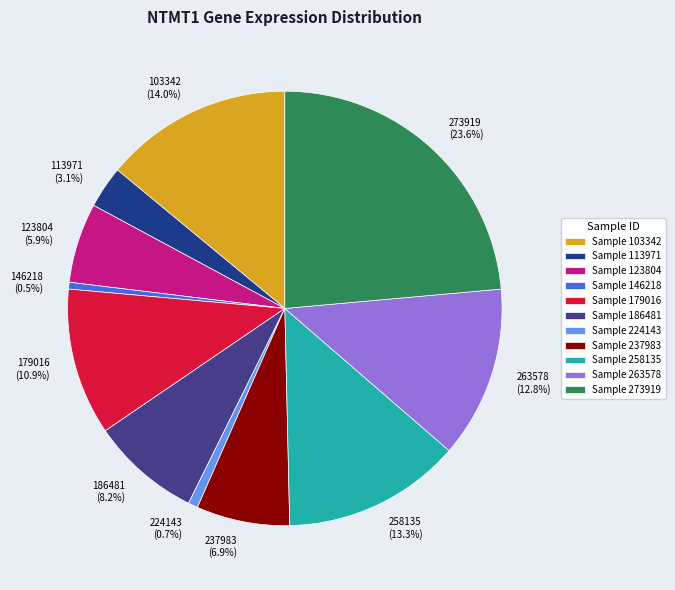

True or false: 237983 accounts for 7% of the total.

True